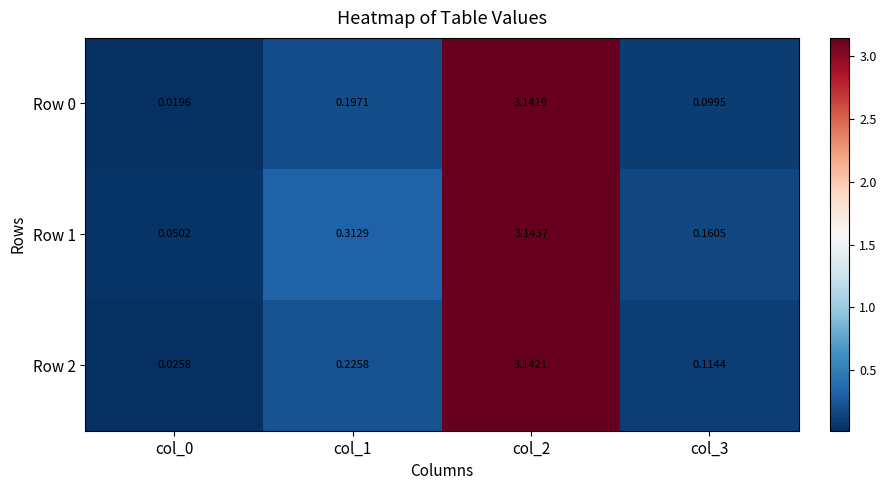

Is the value of Row 1 at col_0 greater than the value of Row 0 at col_3?

No